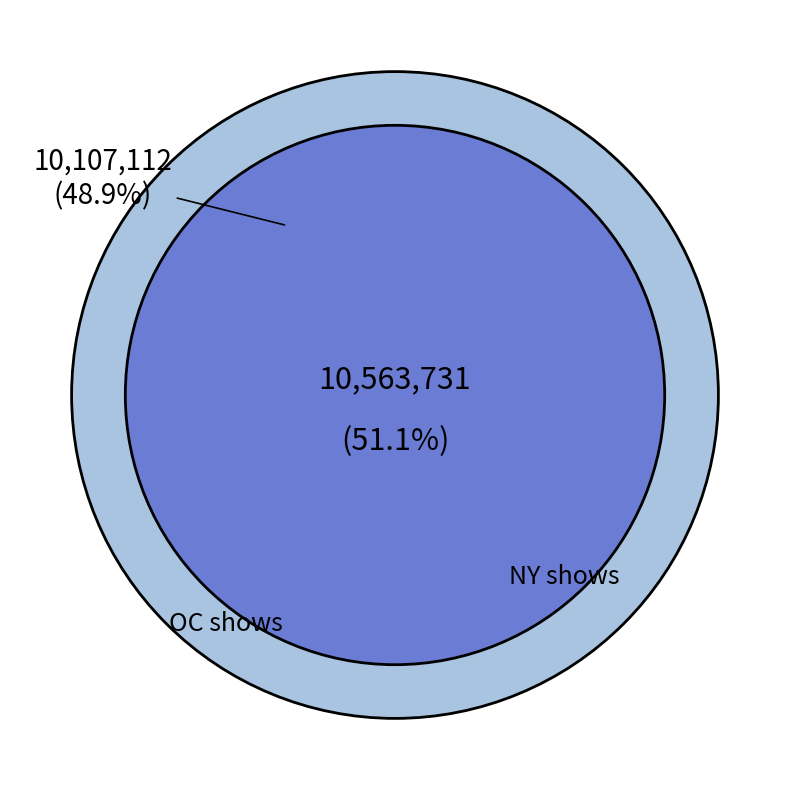

Which category has the biggest portion of the pie?

ny